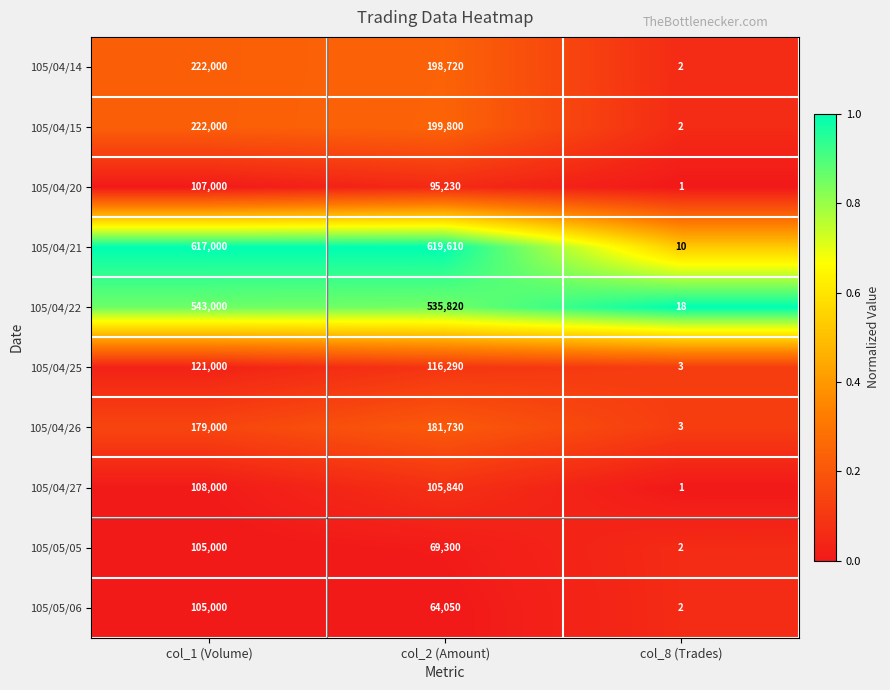

At which category is the sum across all series the highest?

col_1 (Volume)